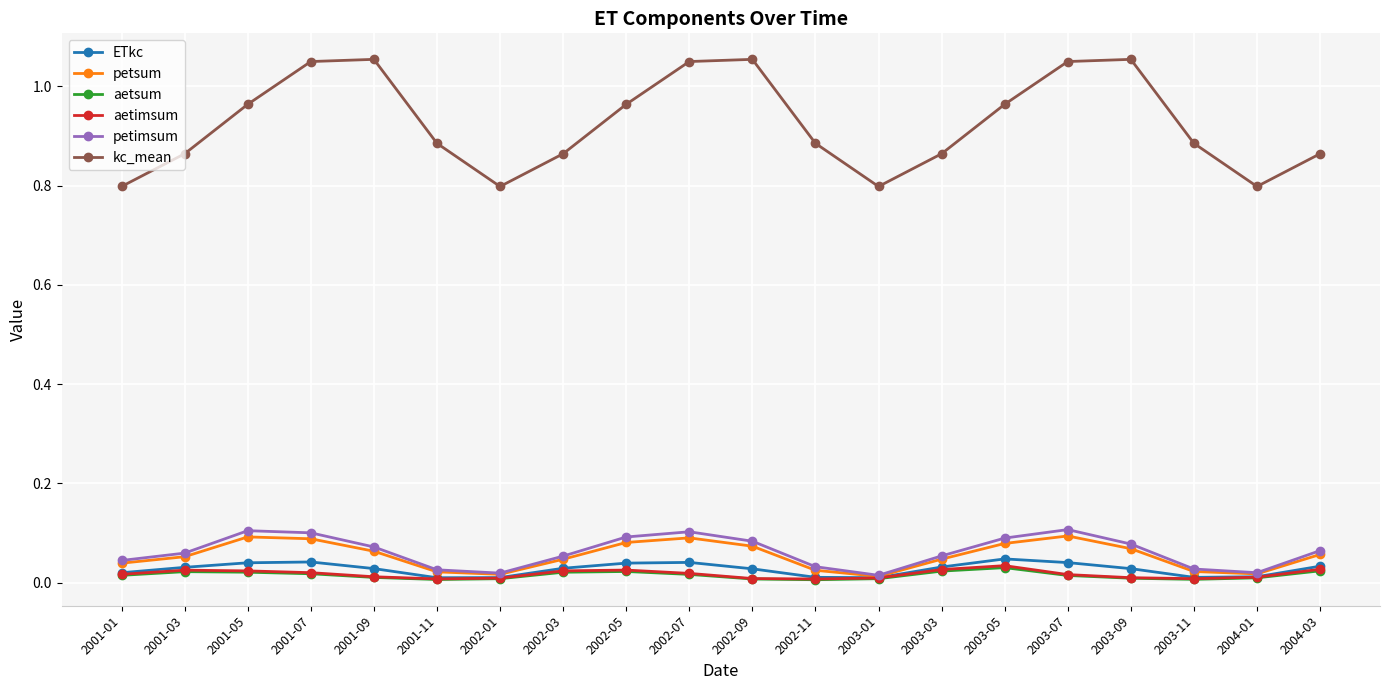

True or false: kc_mean and petimsum cross at least once.

False